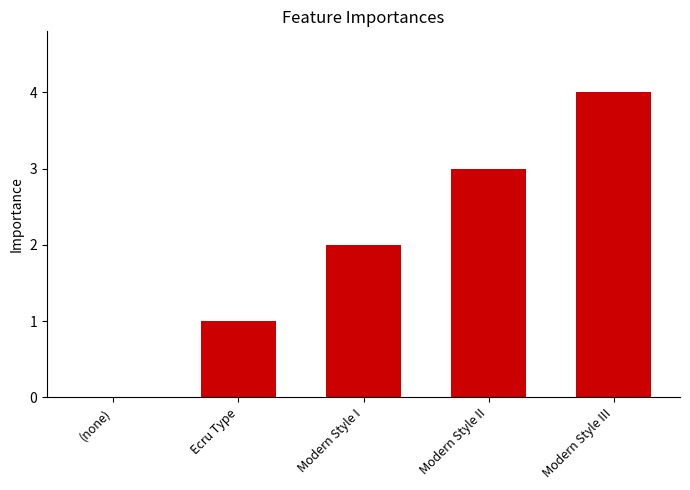

Which has a higher value, Ecru Type or Modern Style I?

Modern Style I